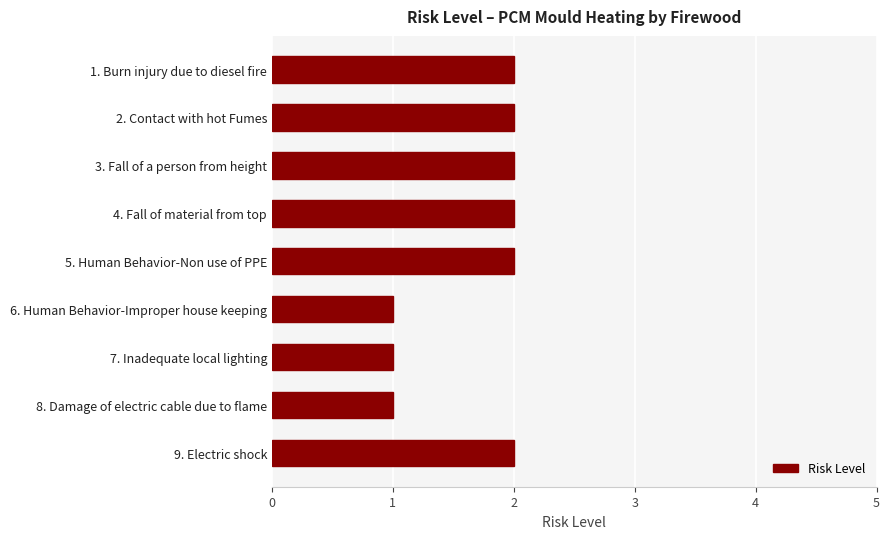

How many distinct data groups are displayed?

1